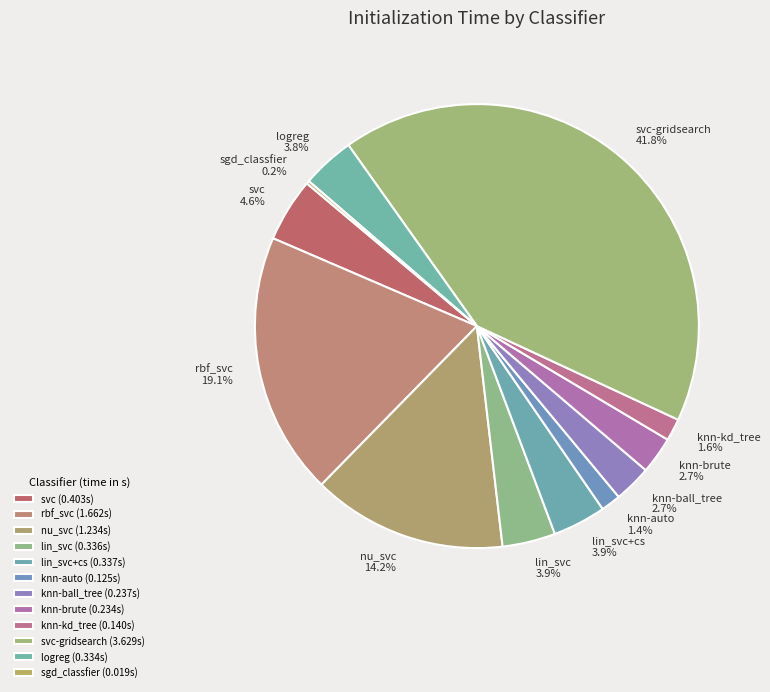

To the nearest percent, what percentage of the pie is svc?

5%